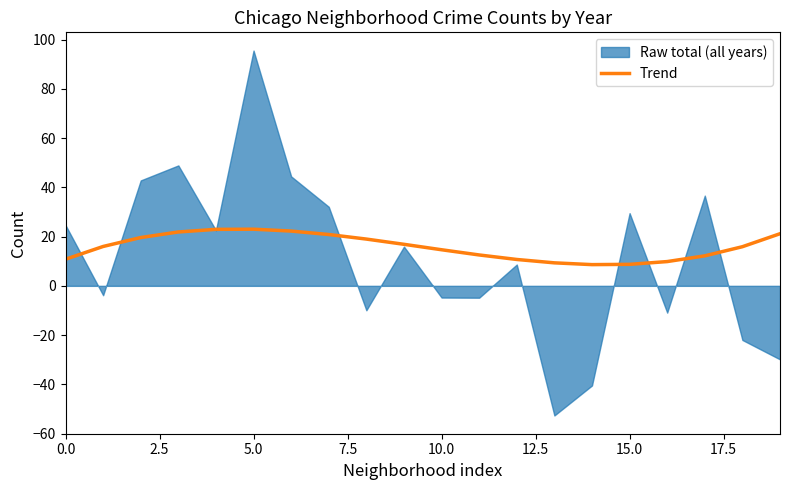

What is the lowest value of the Trend series?

8.6